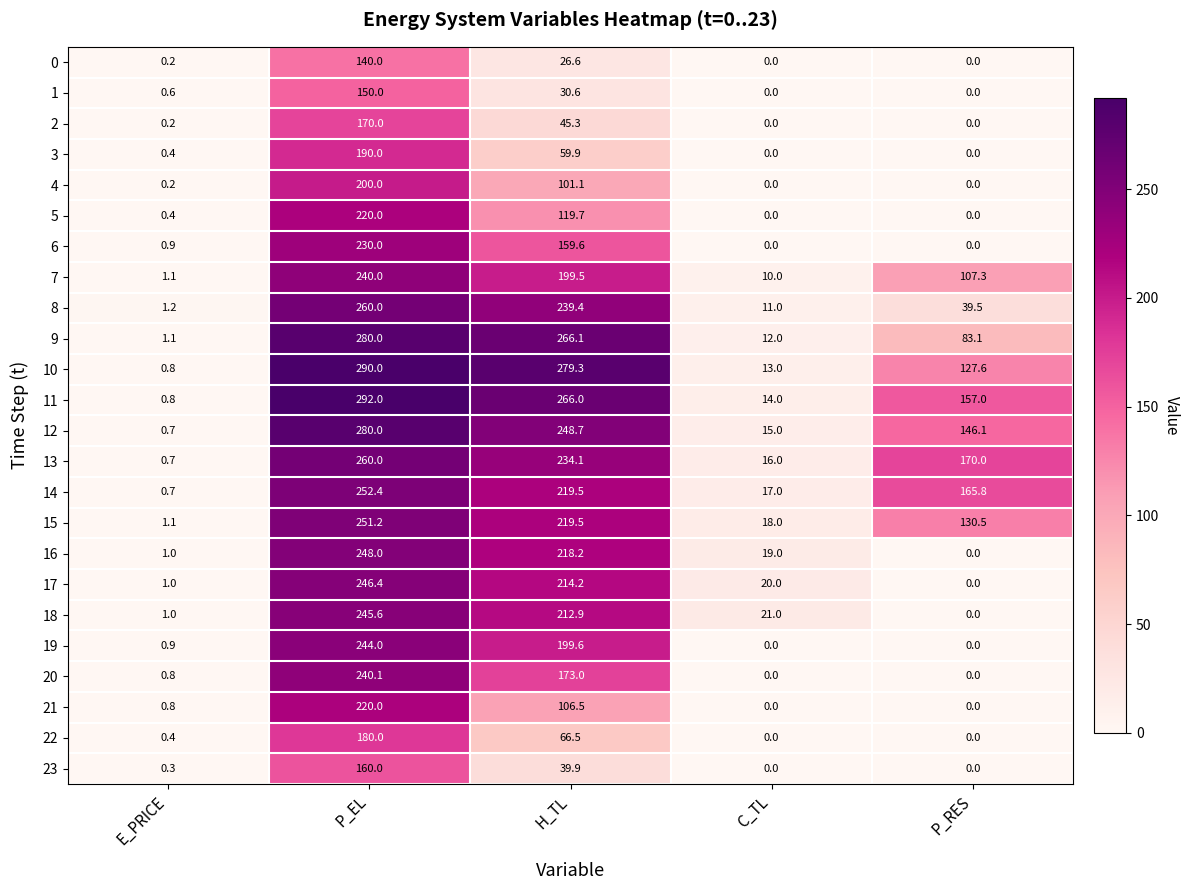

What is the sum of all 6 values?

390.5